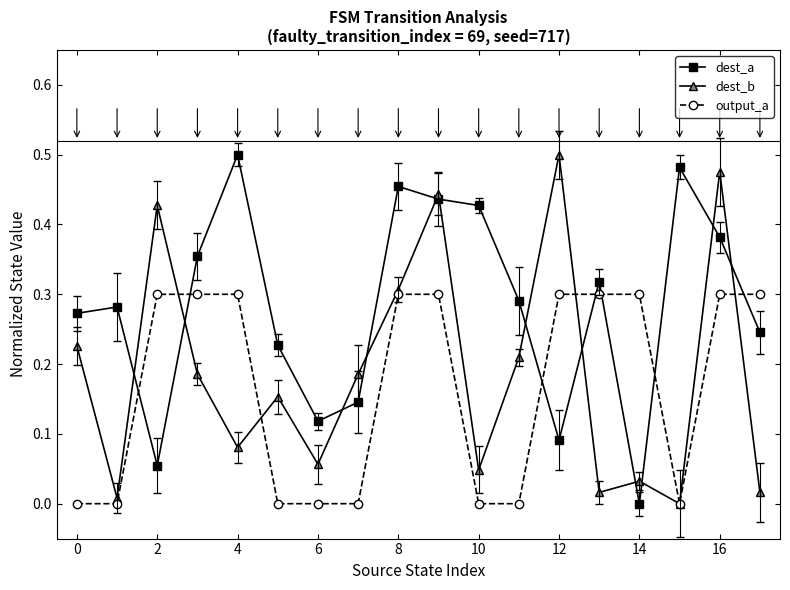

In dest_b, how many points are lower than both neighbors (excluding endpoints)?

6